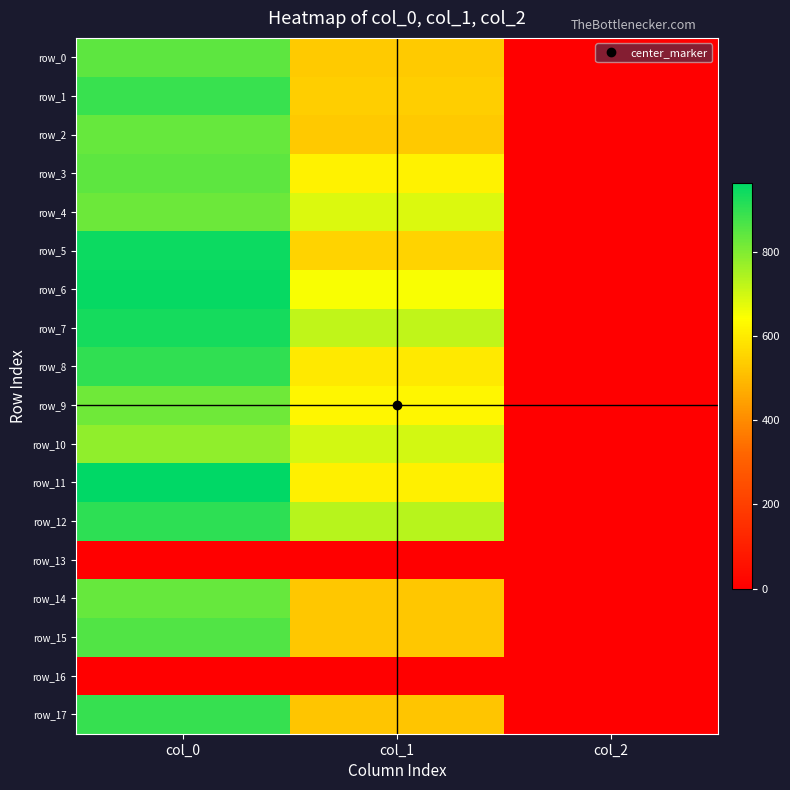

Where is row_7 nearest to the value 467?

col_1